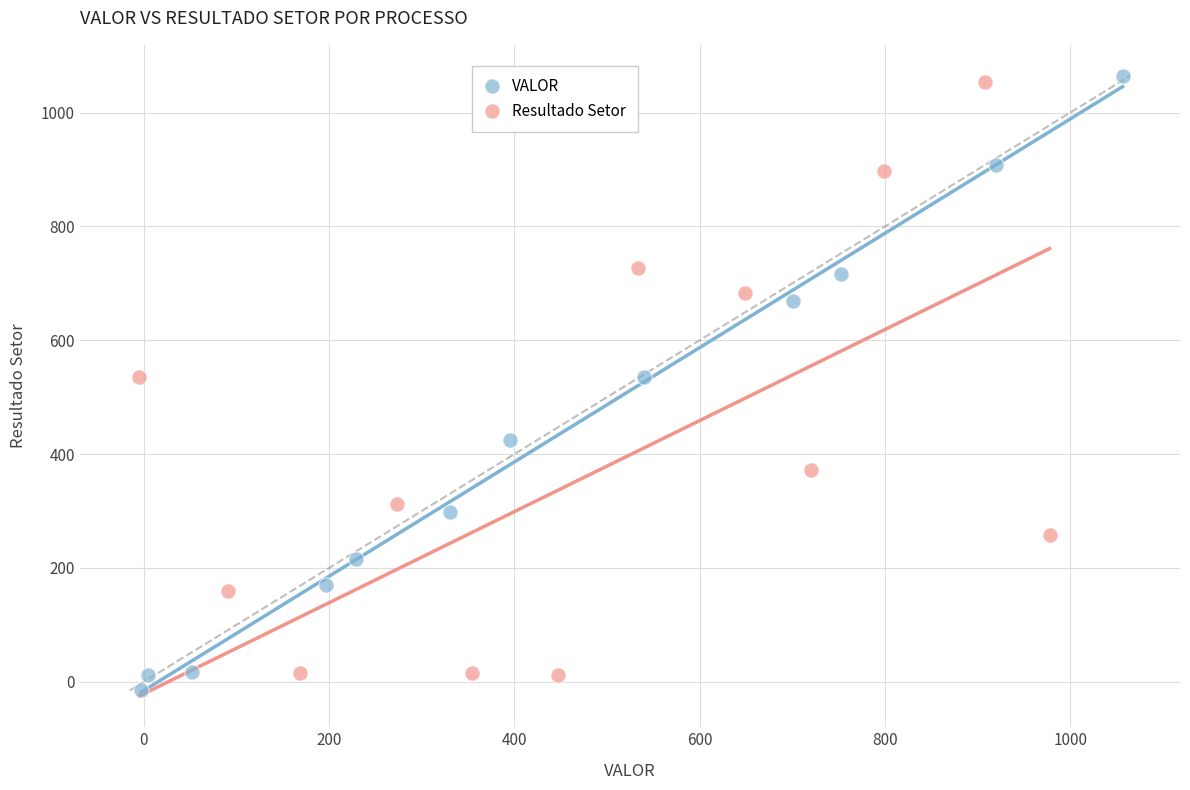

Which series has the widest spread of Y values?

VALOR